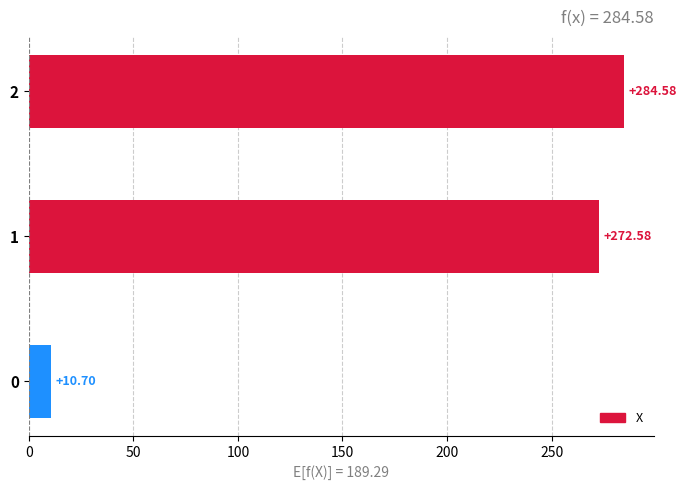

Count the number of data series in this chart.

1